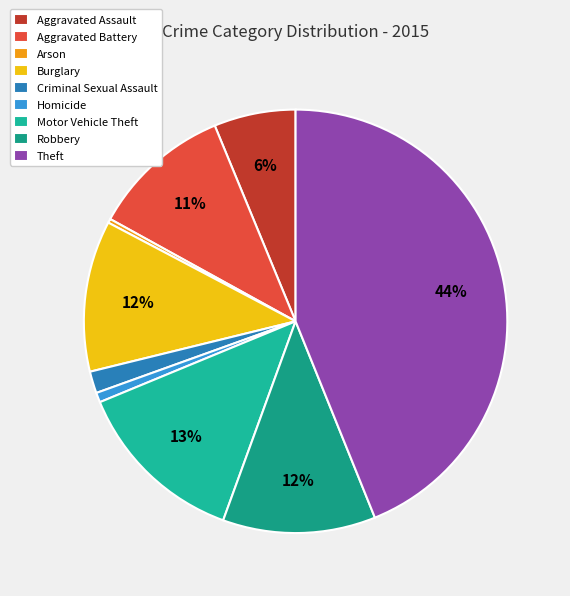

What percentage is the Homicide slice, to the nearest percent?

1%